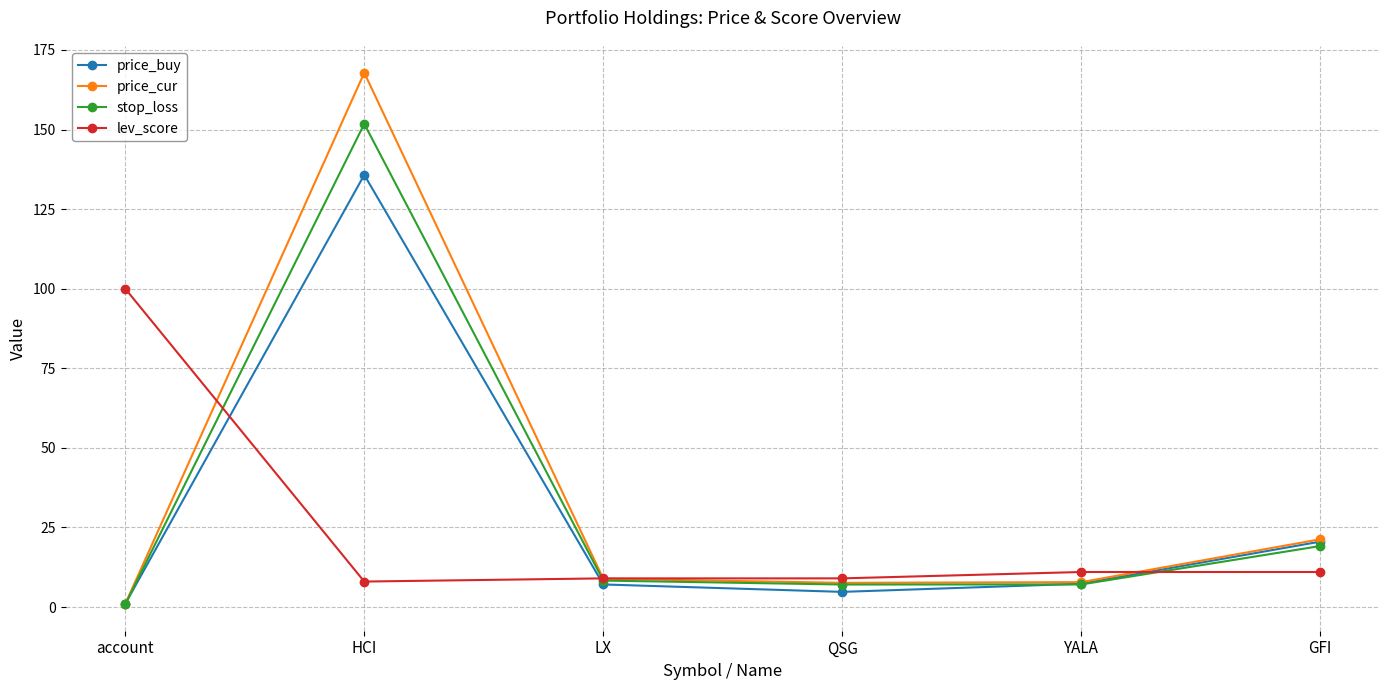

What are all the series names shown in the legend?

price_buy, price_cur, stop_loss, lev_score